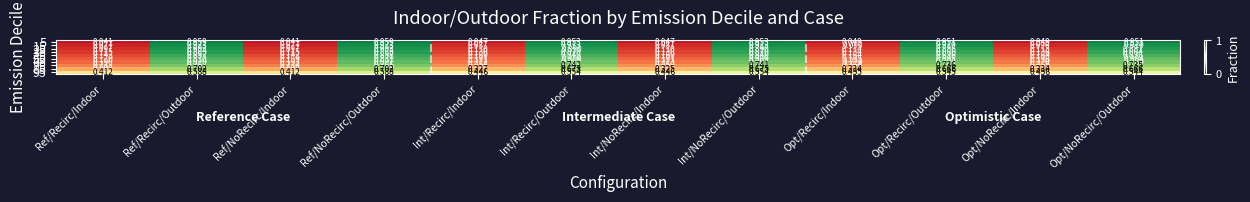

What is the total value across all series at Int/NoRecirc/Outdoor?

8.0